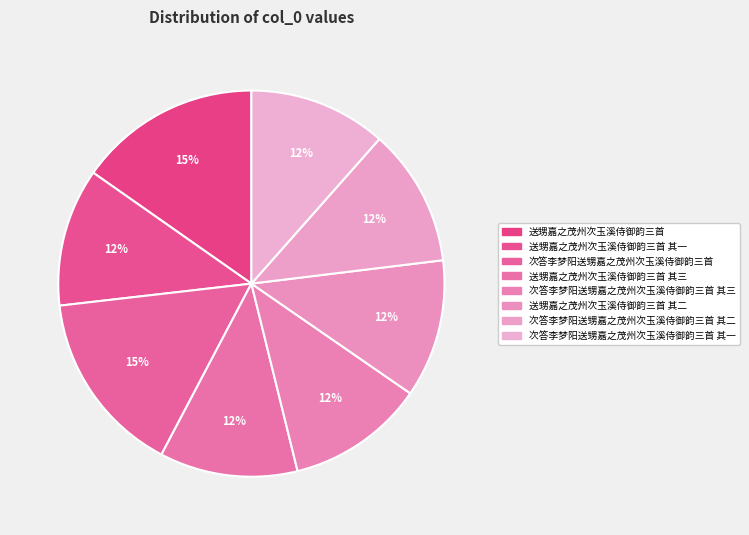

How many slices are in this pie chart?

8